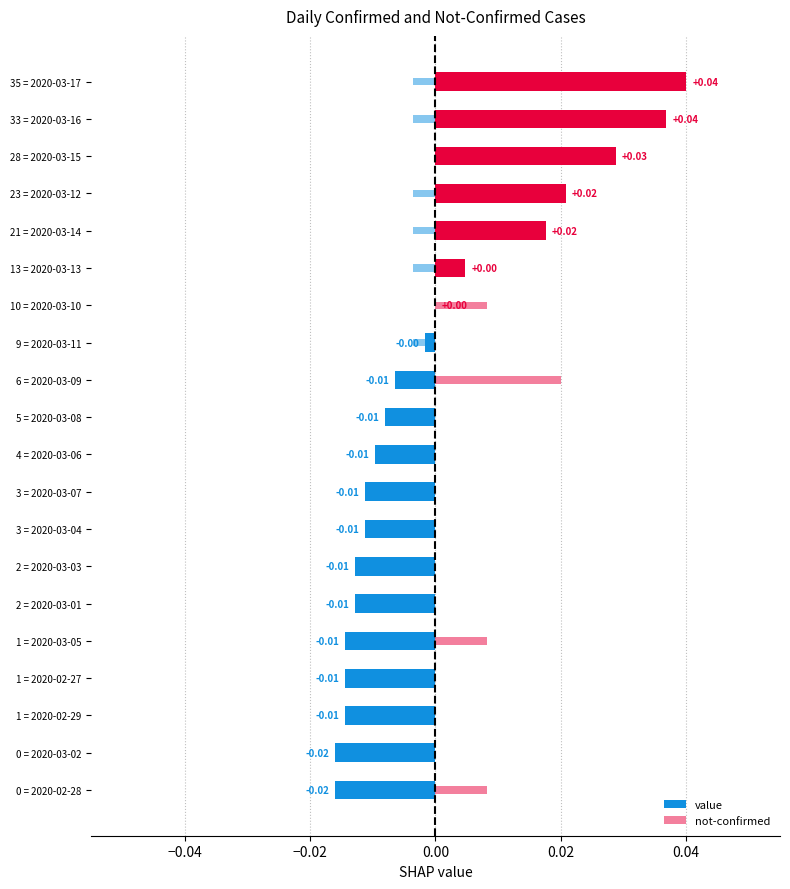

Between 1 = 2020-03-05 and 35 = 2020-03-17, which is larger?

35 = 2020-03-17